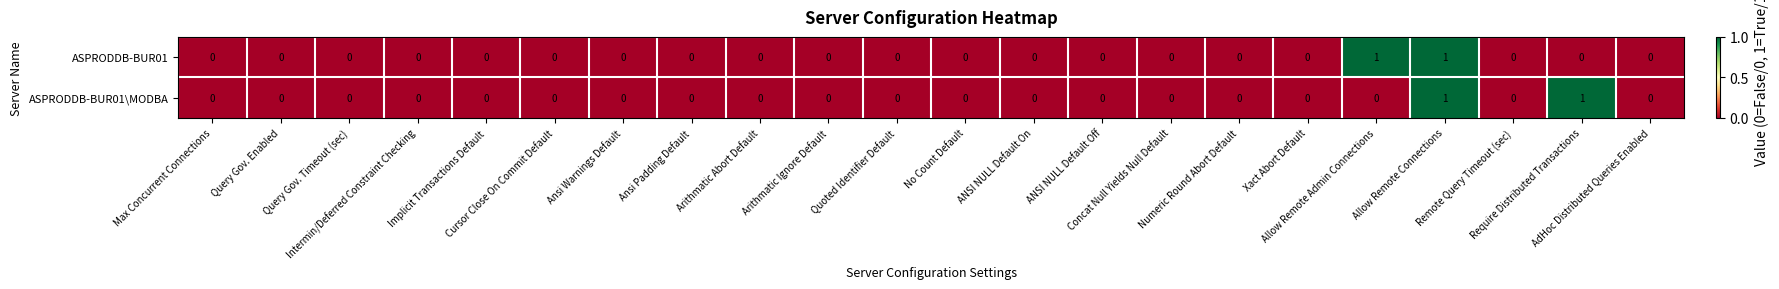

How many ASPRODDB-BUR01 values are between 0 and 1?

22